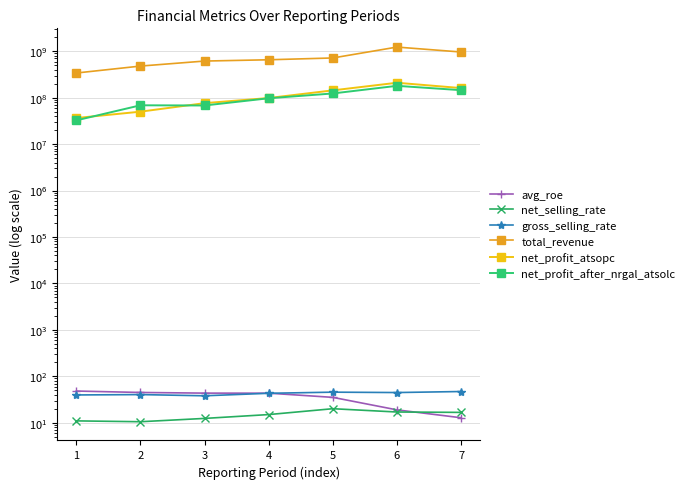

At which category is the sum across all series the highest?

6